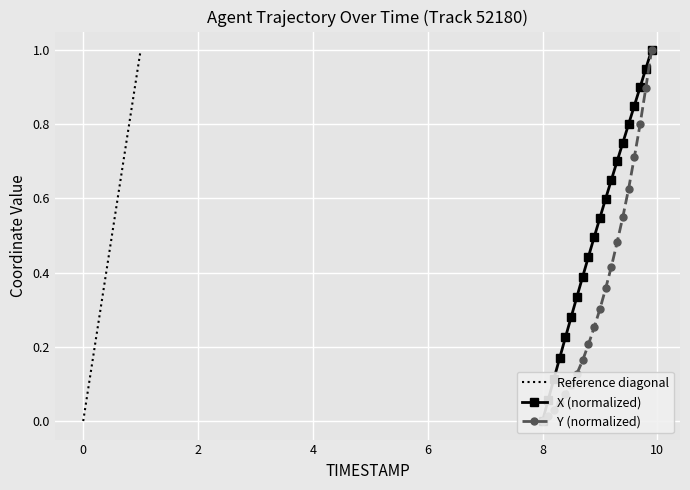

Which series has the largest total across all categories?

X